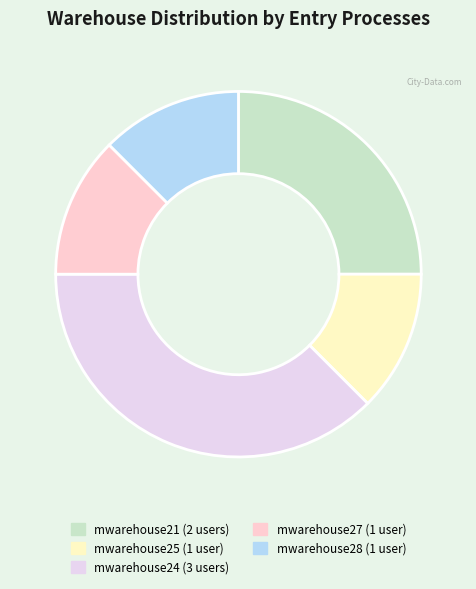

How many segments does this pie chart have?

5